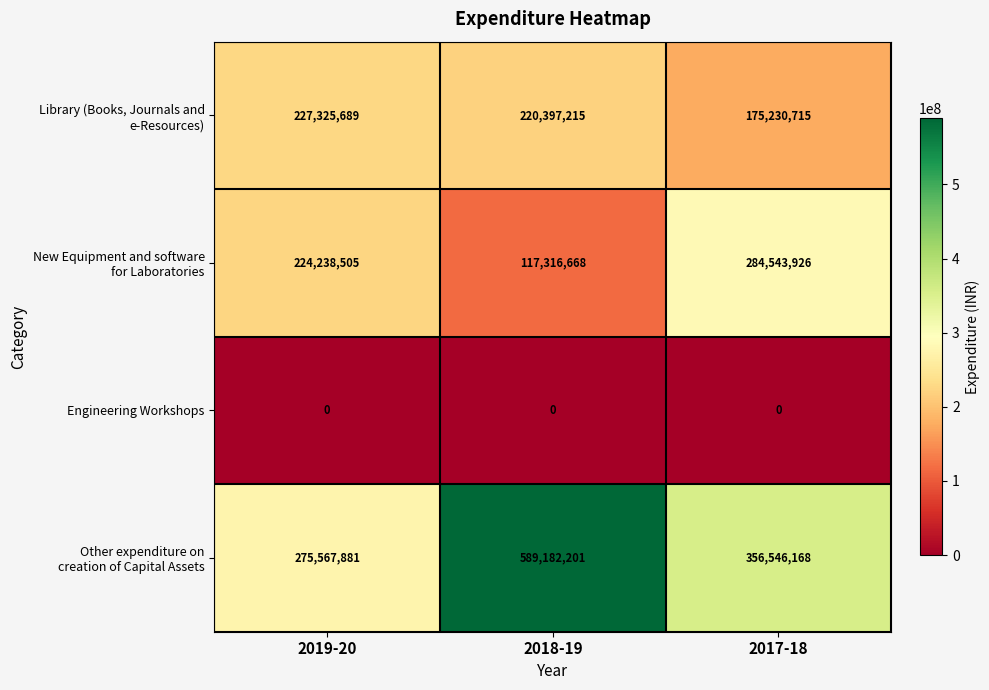

Which category has the highest value across all series?

2018-19